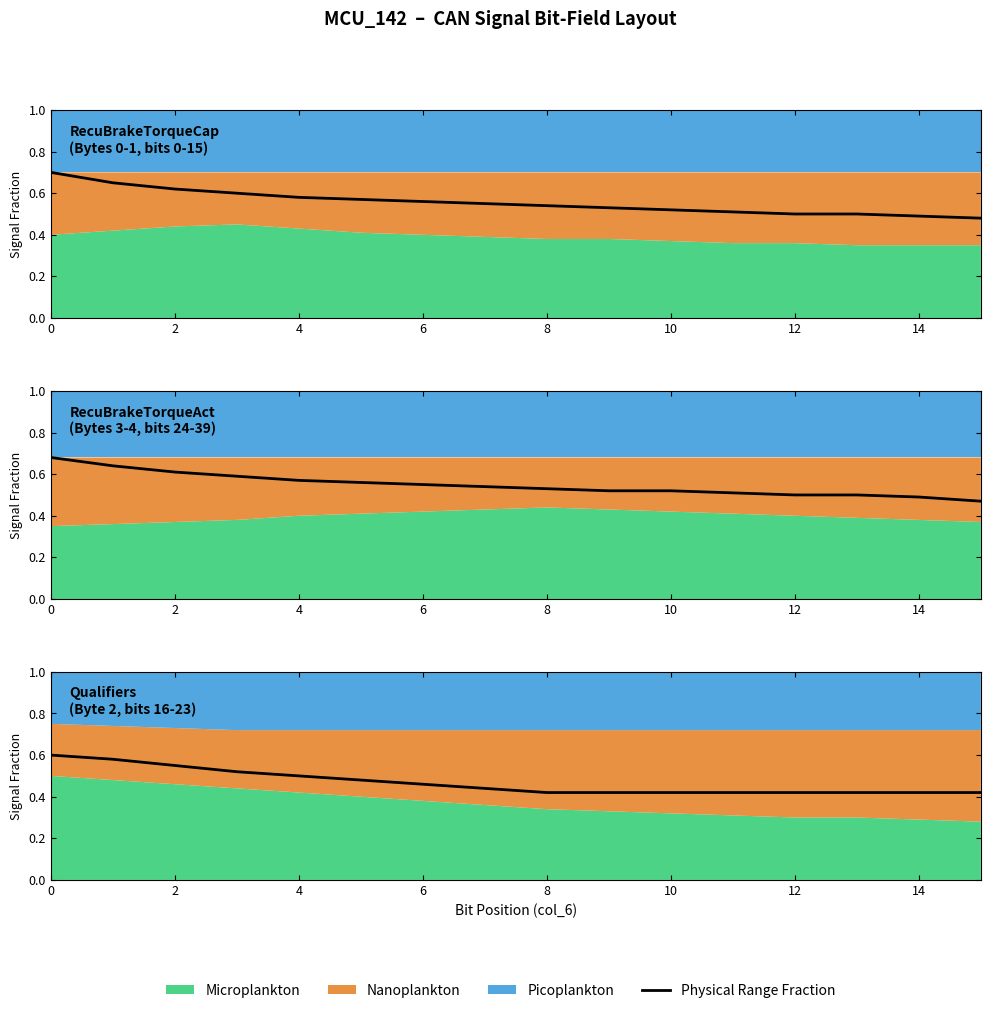

Where is the data nearest to the value 0?

8